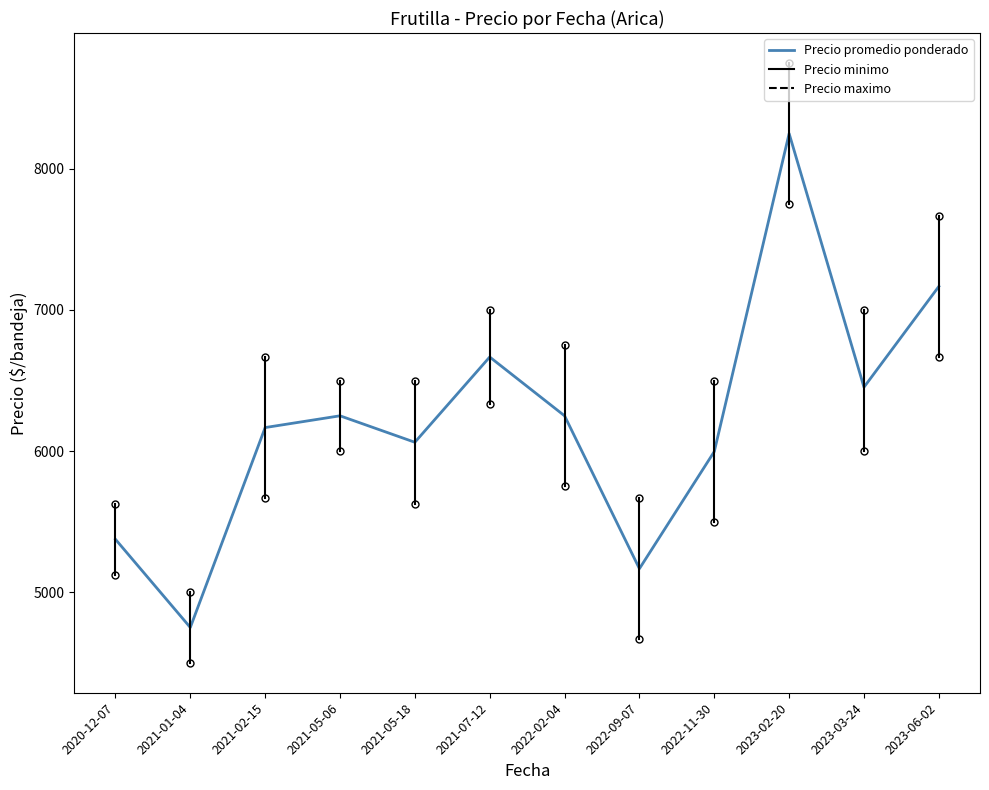

What is the sum of the values at 2021-05-06 and 2022-09-07?

11416.7